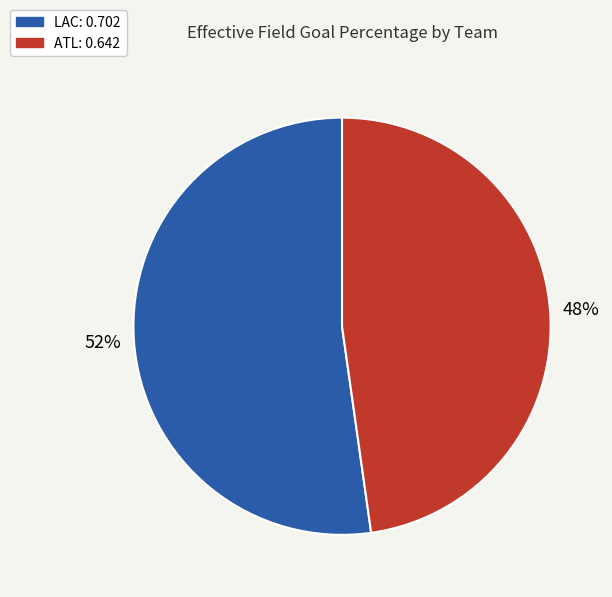

Which category has the smallest portion of the pie?

ATL